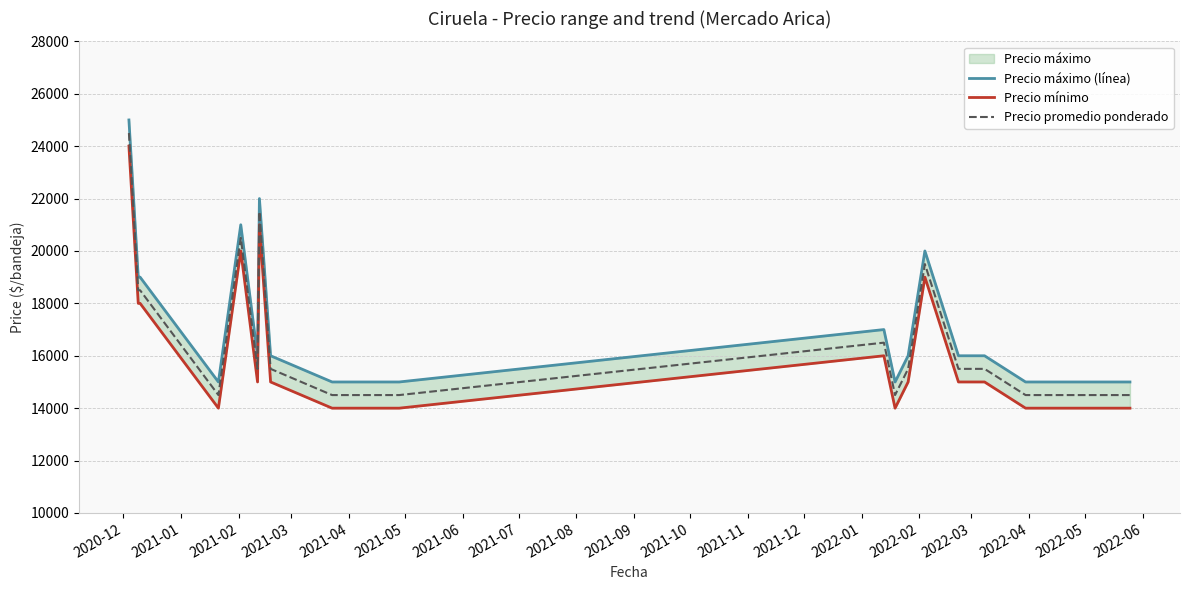

What is the difference between the Precio máximo (línea) values at 2022-06 and 2022-04?

4000